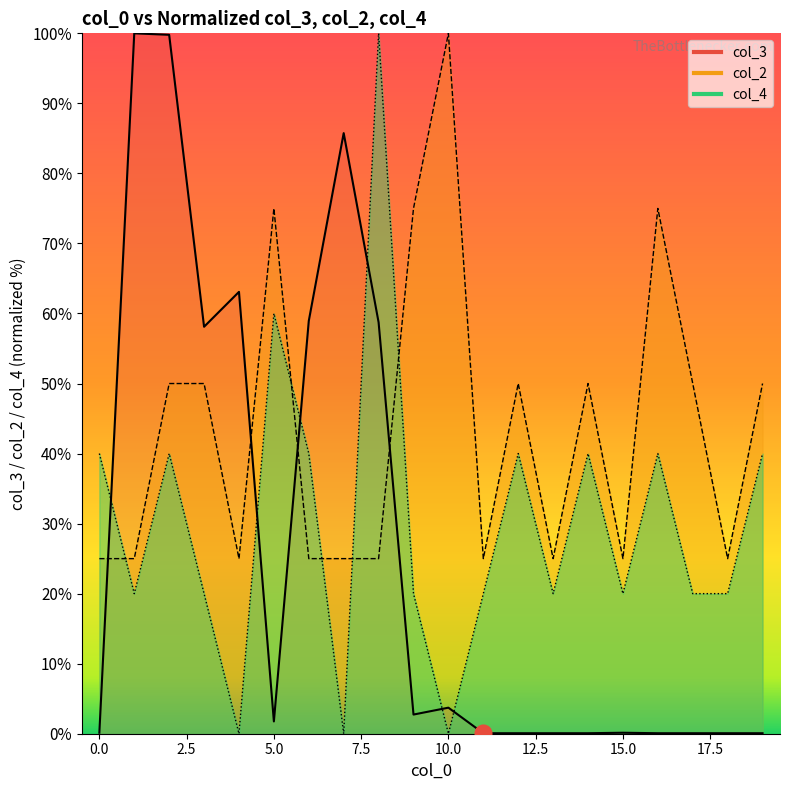

How many data points in col_3 are above 1?

10